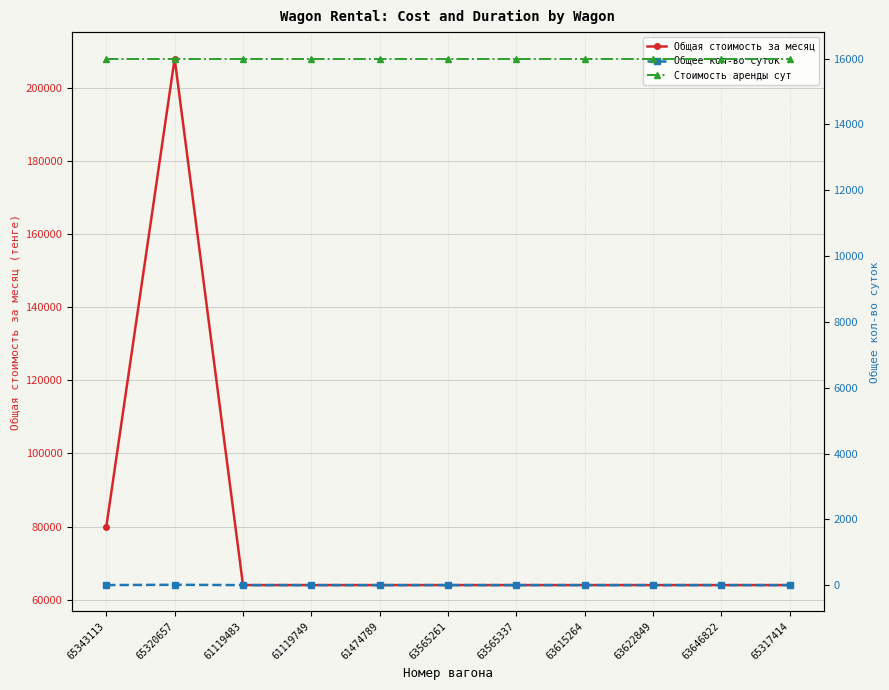

At which category is the sum across all series the highest?

65320657